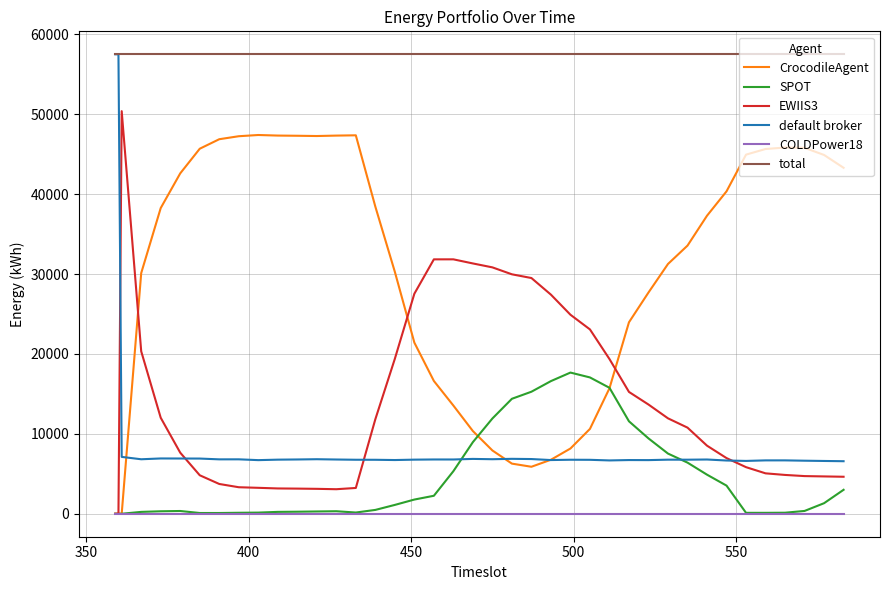

What is the greatest value displayed?

57509